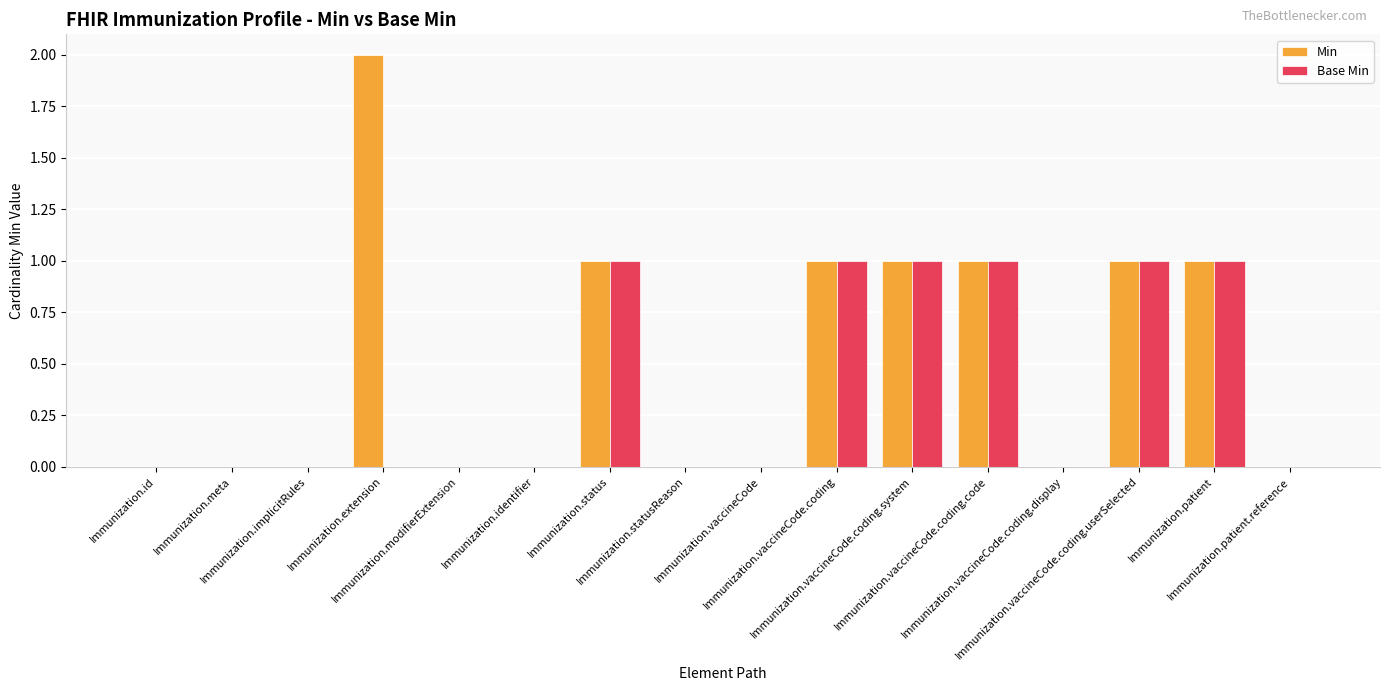

The Base Min series shows 1 at Immunization.status. True or false?

True